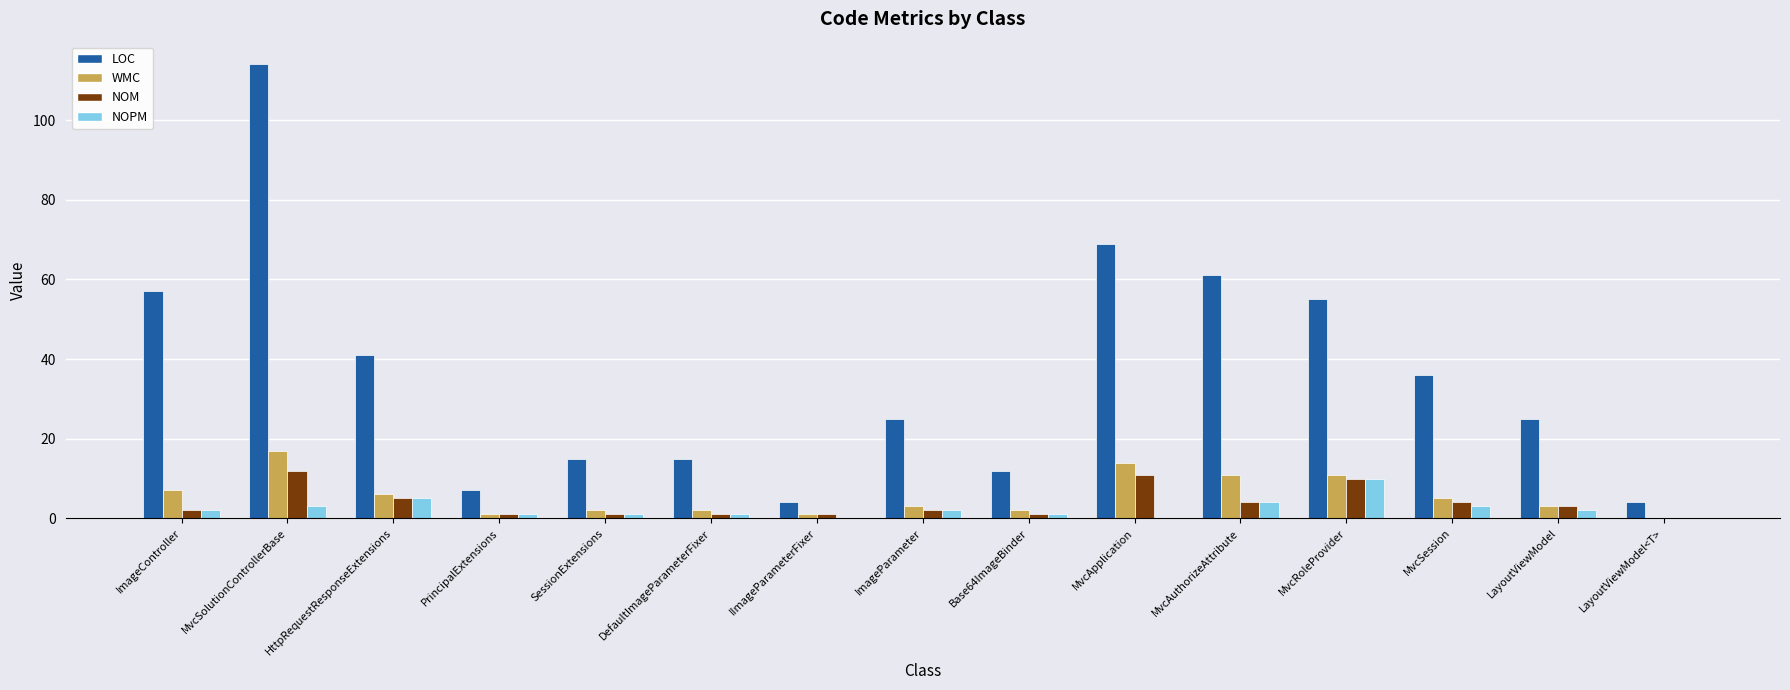

Between SessionExtensions and MvcRoleProvider, which series saw the biggest shift?

LOC